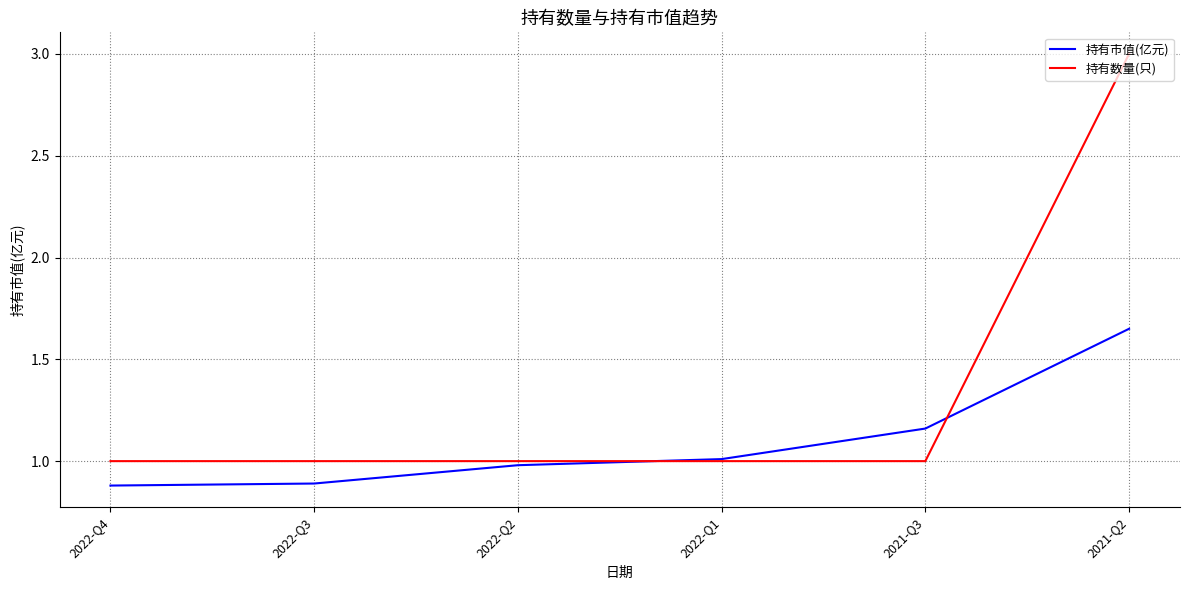

List the series in order of their overall mean, highest first.

持有数量(只), 持有市值(亿元)